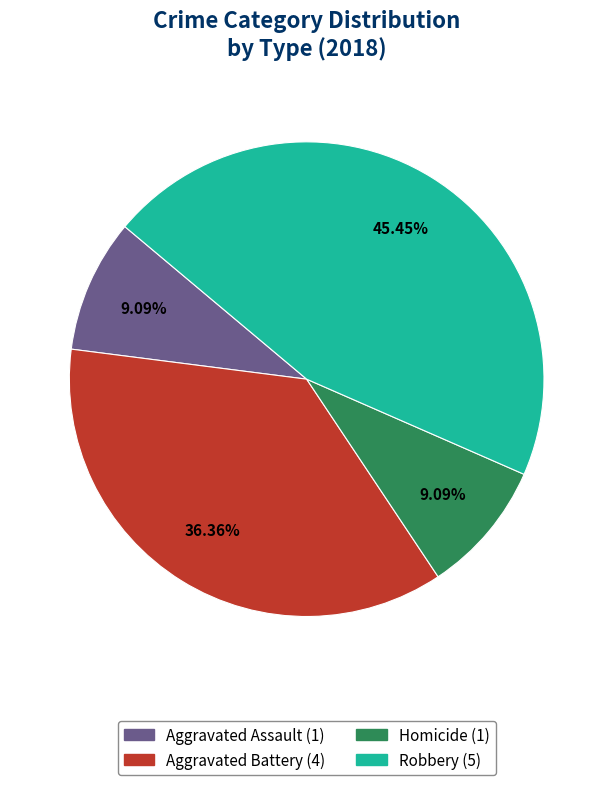

To the nearest percent, what is the difference between the Aggravated Assault and Robbery slice percentages?

36%